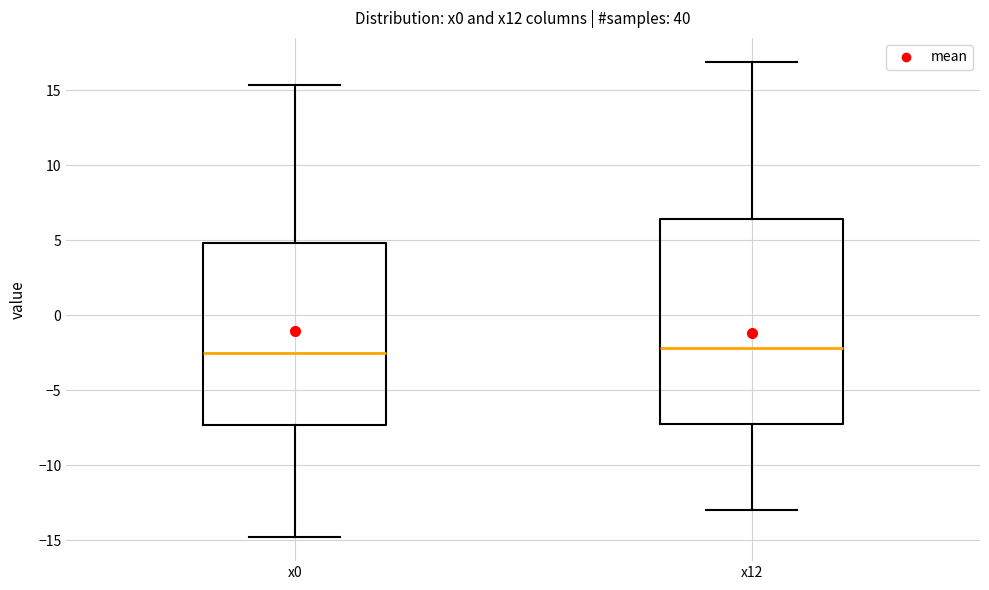

Where is the lower edge of the box for x0 on the y-axis? The values are not printed on the chart, so give them approximately, as read against the axis.

-7.5